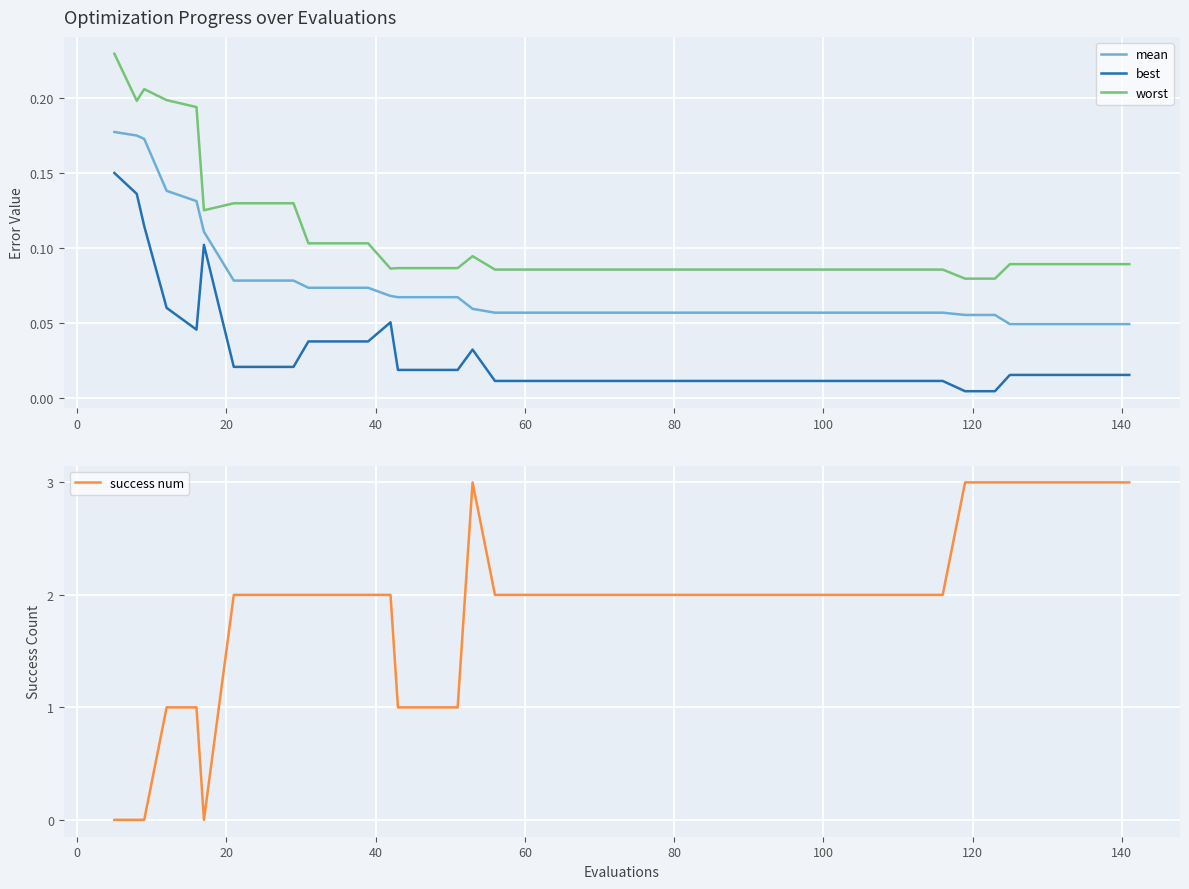

True or false: mean has more than 2 interior local peaks.

False